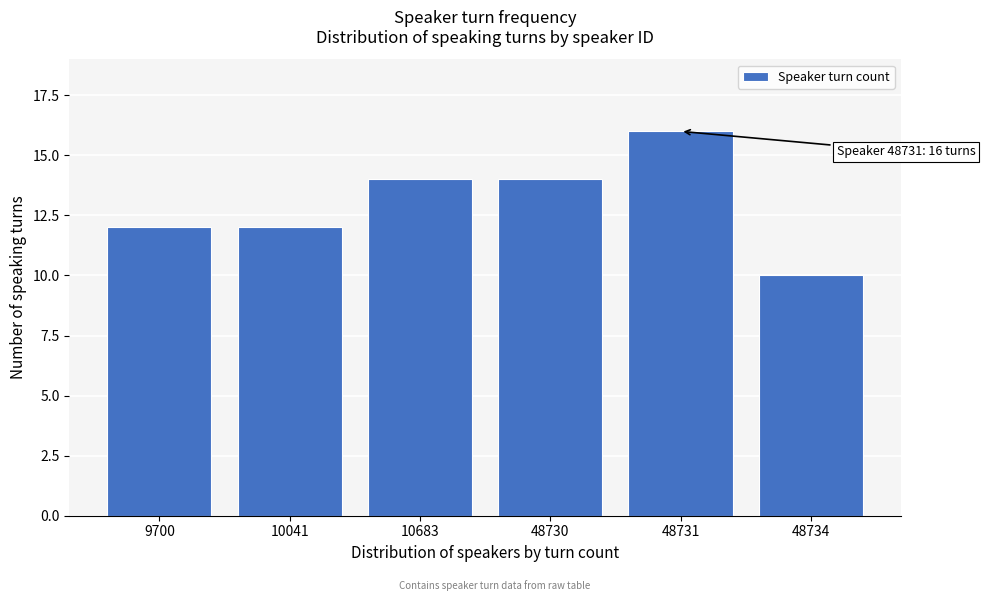

Reading right to left, what are all the values shown in this chart?

48734=10	48731=16	48730=14	10683=14	10041=12	9700=12